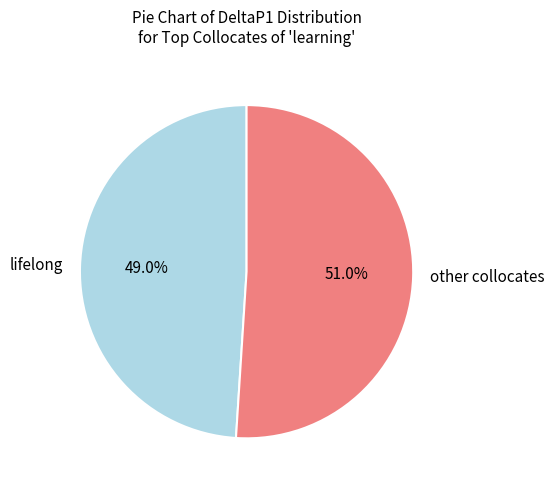

Approximately how many times larger is the value at lifelong compared to other collocates?

1.0